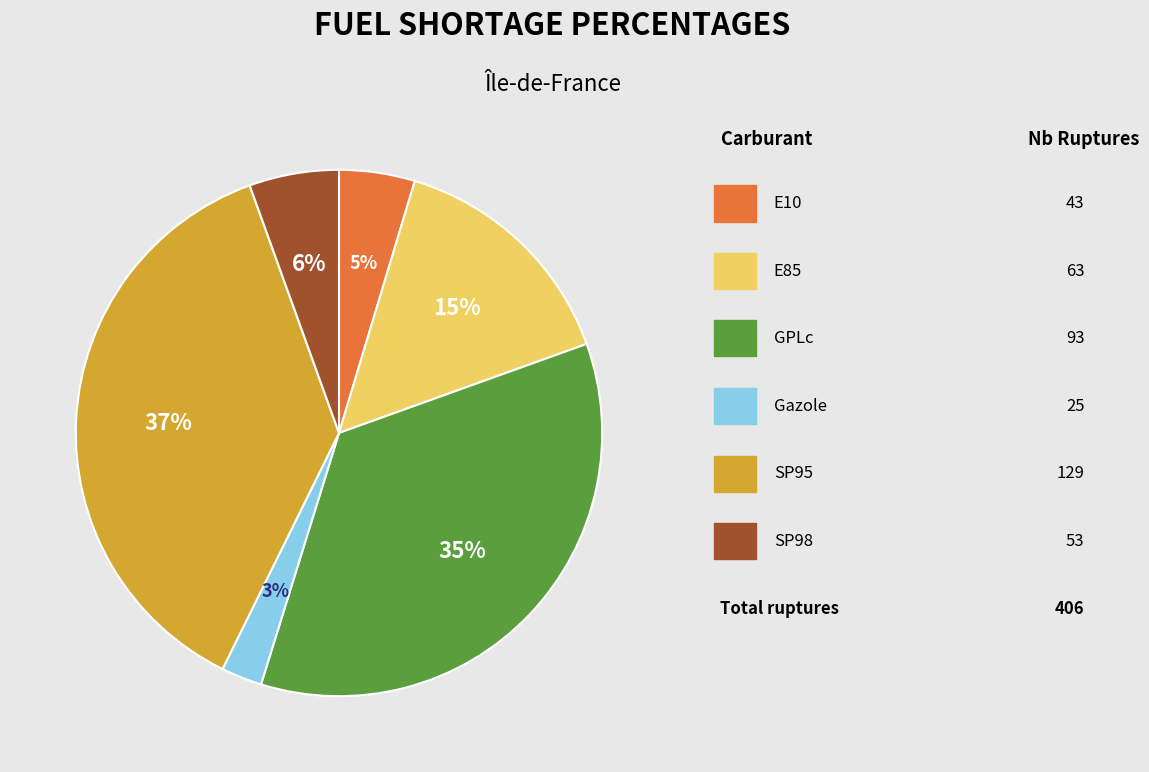

To the nearest percent, what is the average slice percentage?

17%